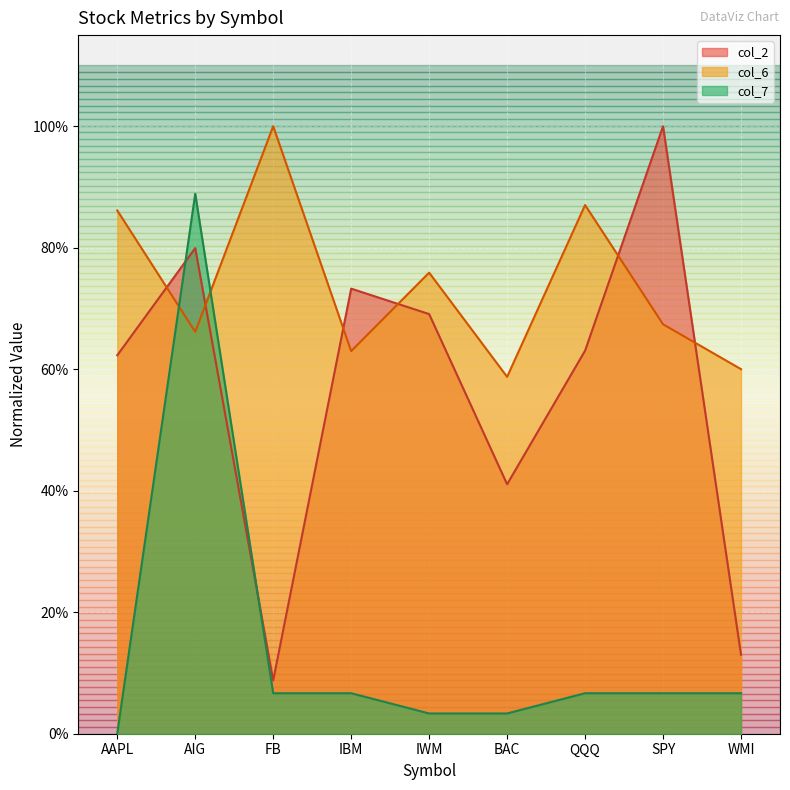

Which series has the largest total across all categories?

col_6